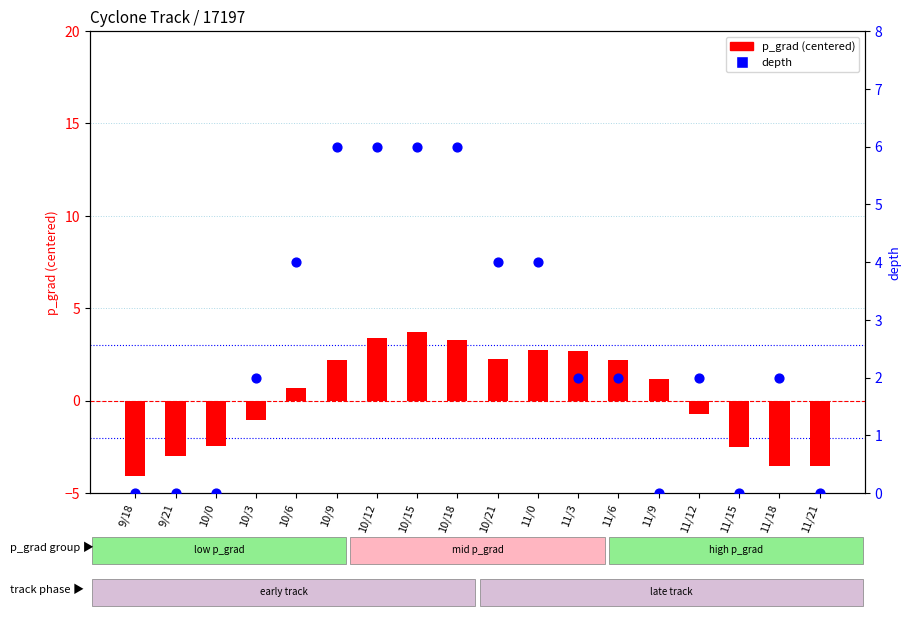

Which series contains the highest Y value?

depth